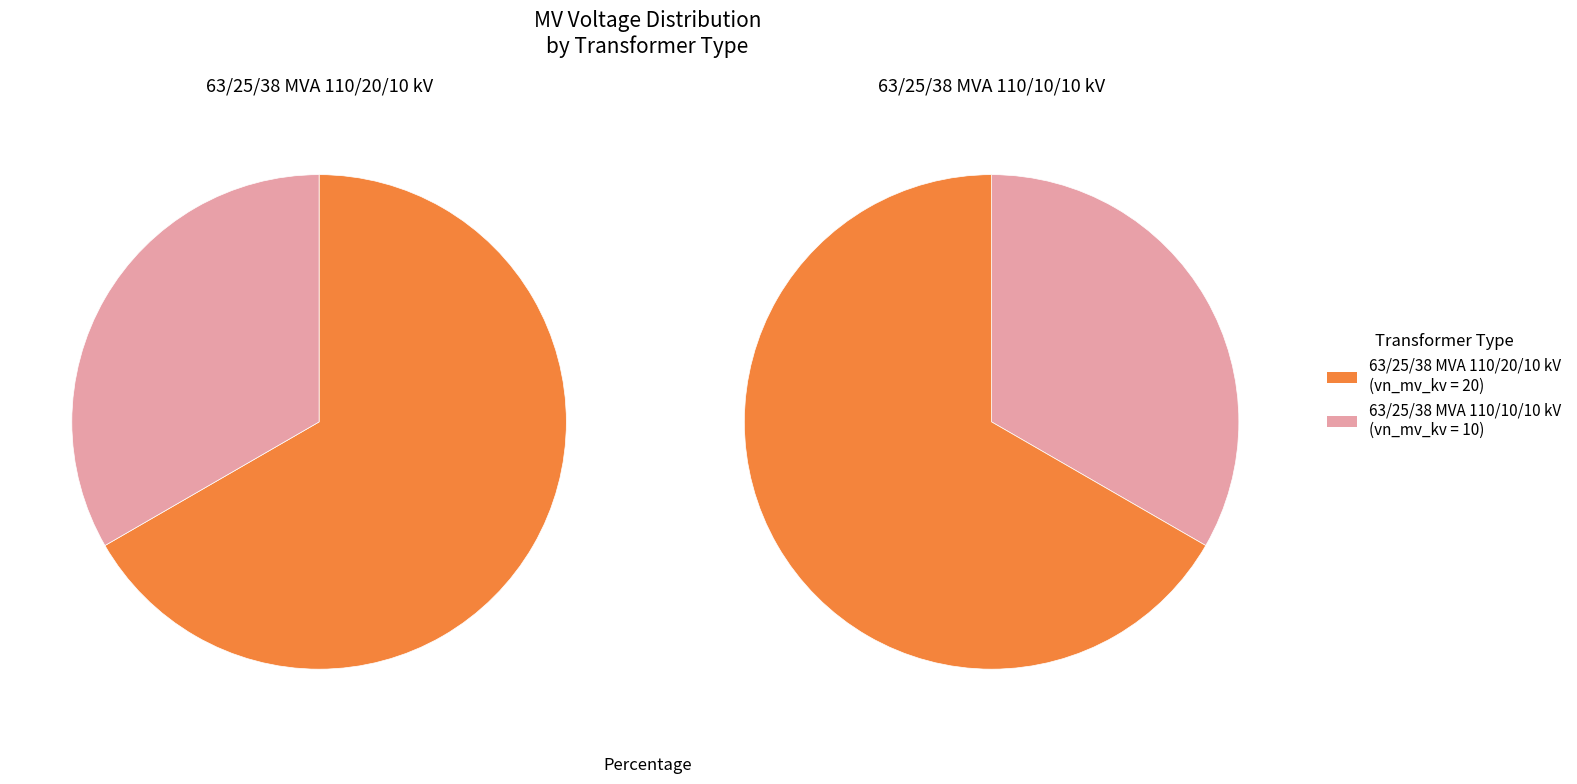

How many segments does this pie chart have?

2